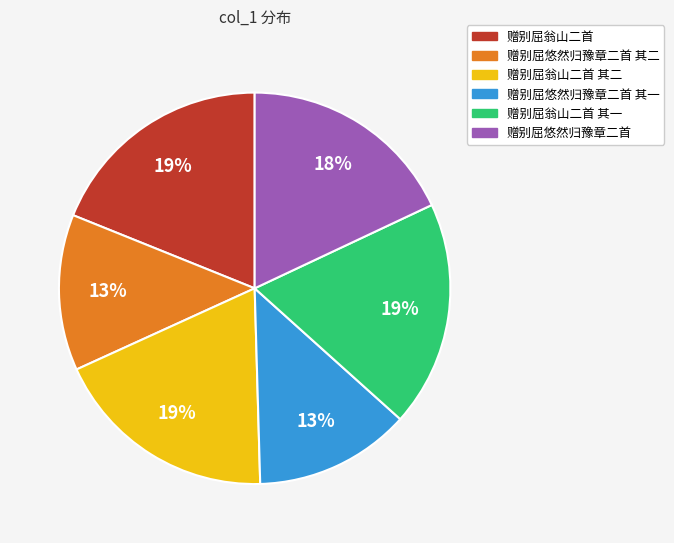

Is there any slice that represents more than half of the pie?

No